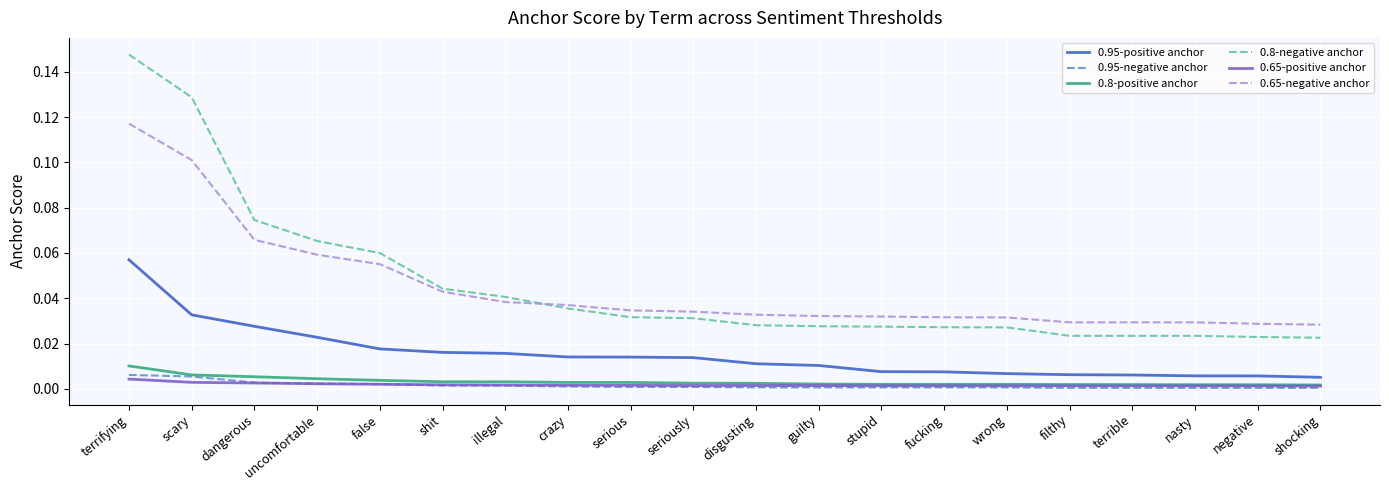

Which series has the largest range (max minus min)?

0.8-negative anchor